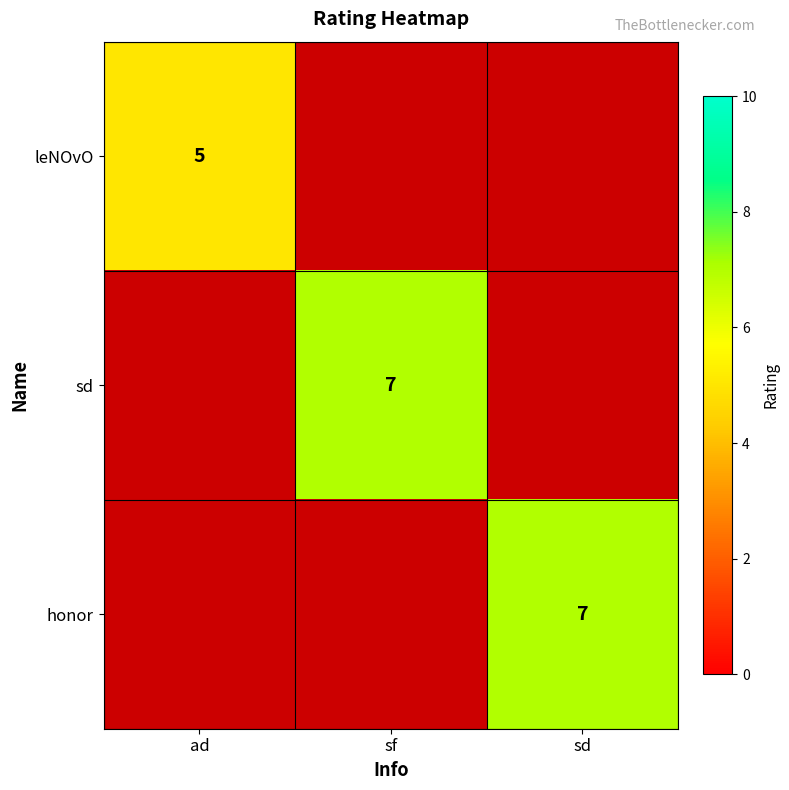

Is it true that honor equals 7 at sd?

True